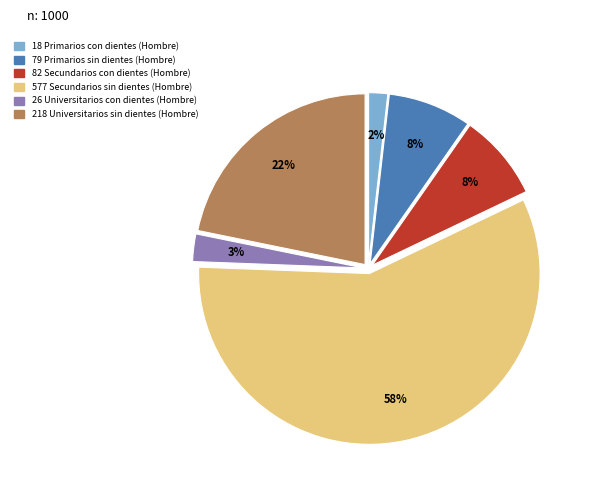

What is the ratio of the value at 218 Universitarios sin dientes (Hombre) to the value at 577 Secundarios sin dientes (Hombre)?

0.4